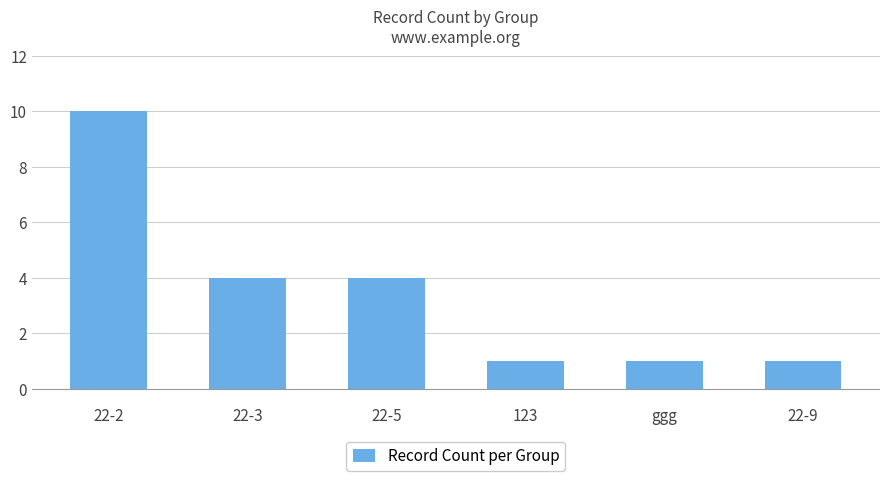

Is it true that the value at ggg is 0?

False